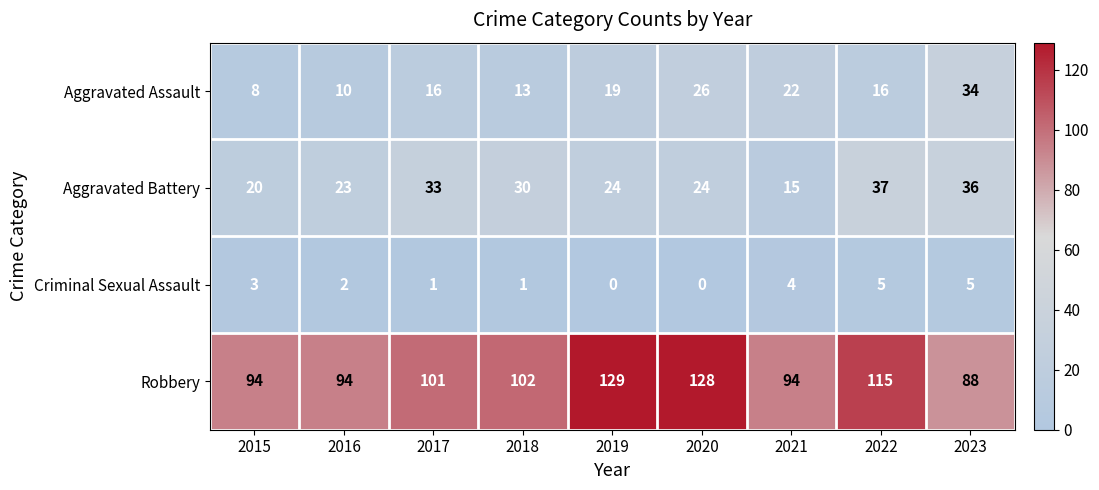

Is the value of Robbery at 2021 greater than the value of Aggravated Assault at 2018?

Yes